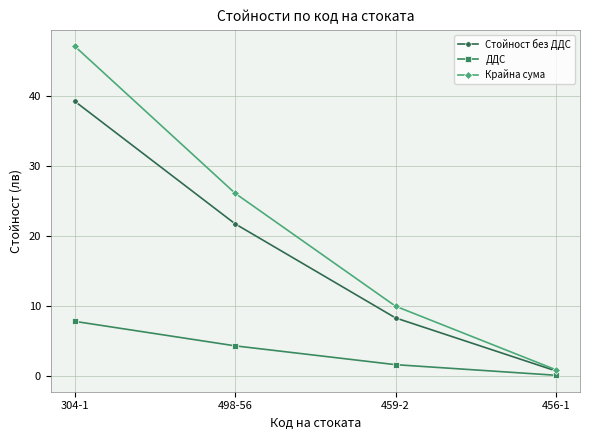

True or false: ДДС and Стойност без ДДС intersect in this chart.

False